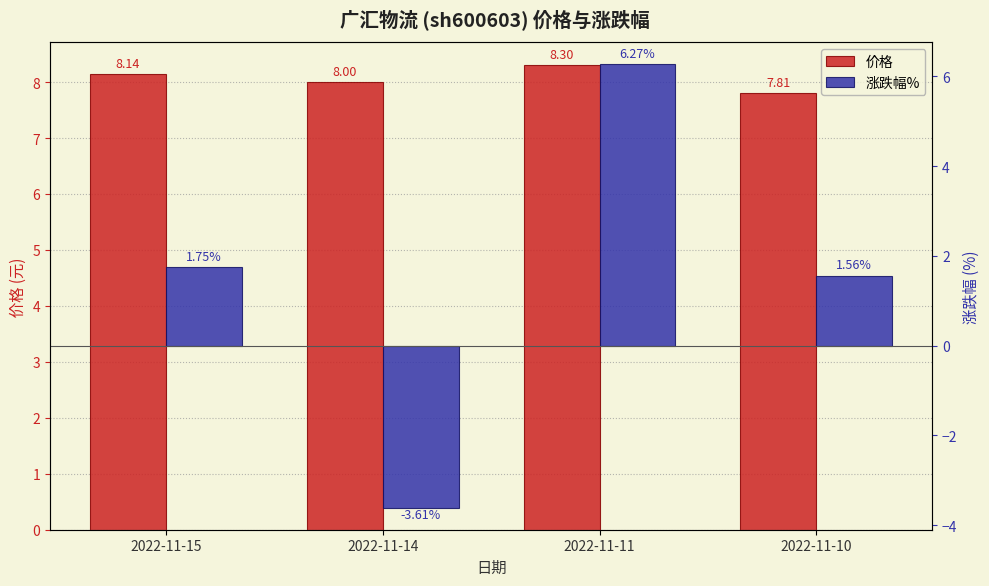

Where is 价格 nearest to the value 8?

2022-11-14